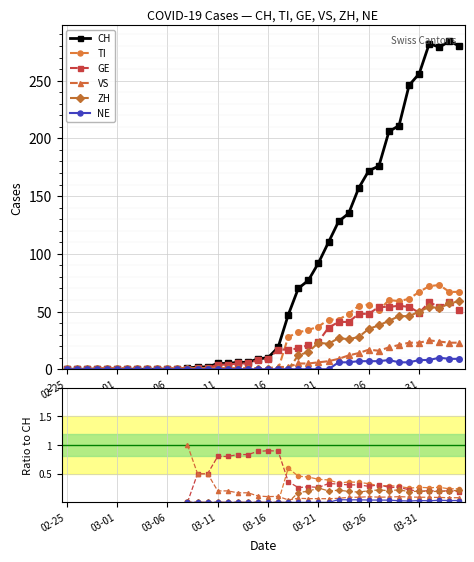

True or false: NE and TI cross at least once.

False